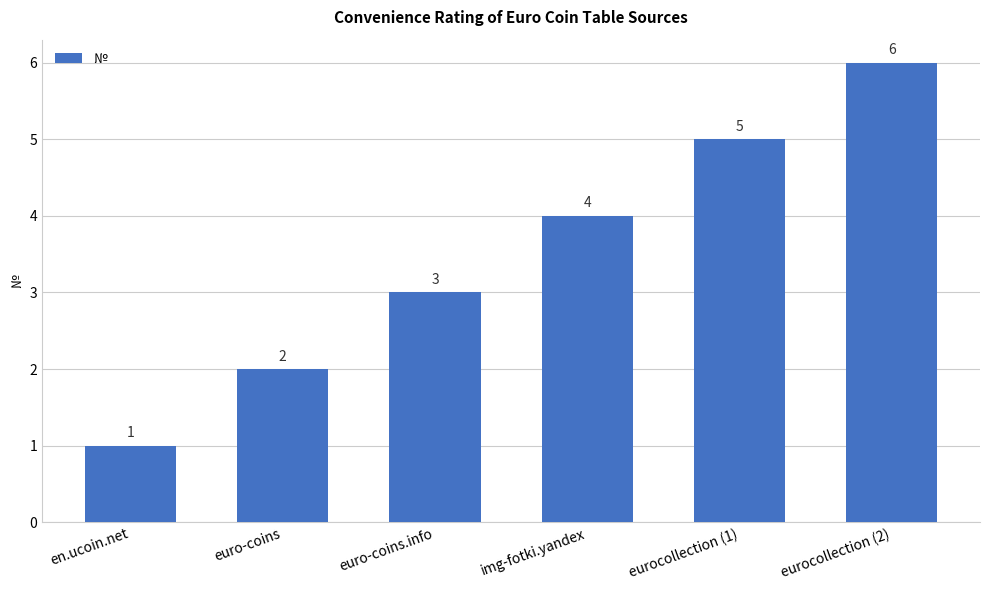

Reading right to left, list all the values displayed in this chart.

6	5	4	3	2	1